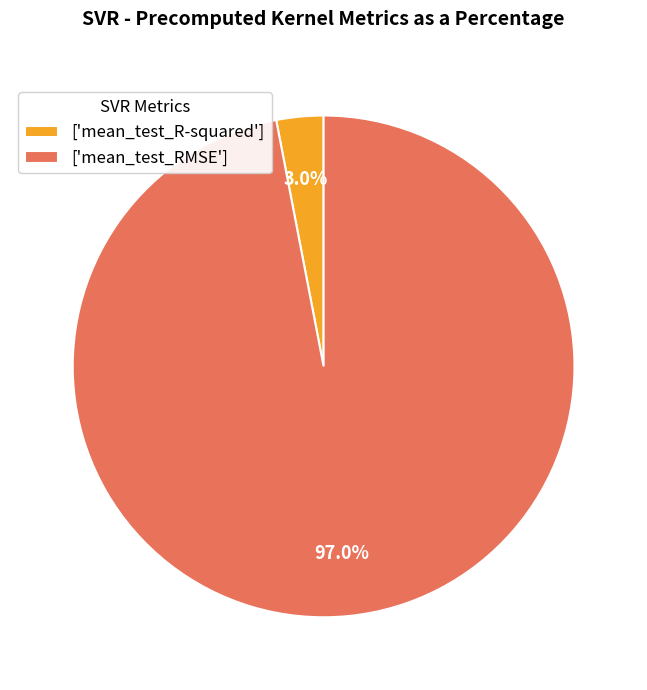

Which slice is the smallest?

['mean_test_R-squared']